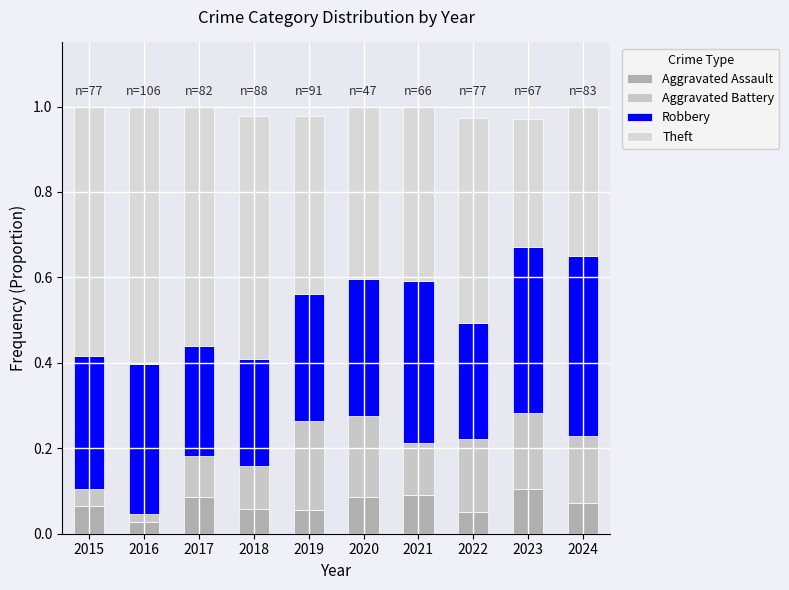

What are all the series names shown in the legend?

Aggravated Assault, Aggravated Battery, Robbery, Theft